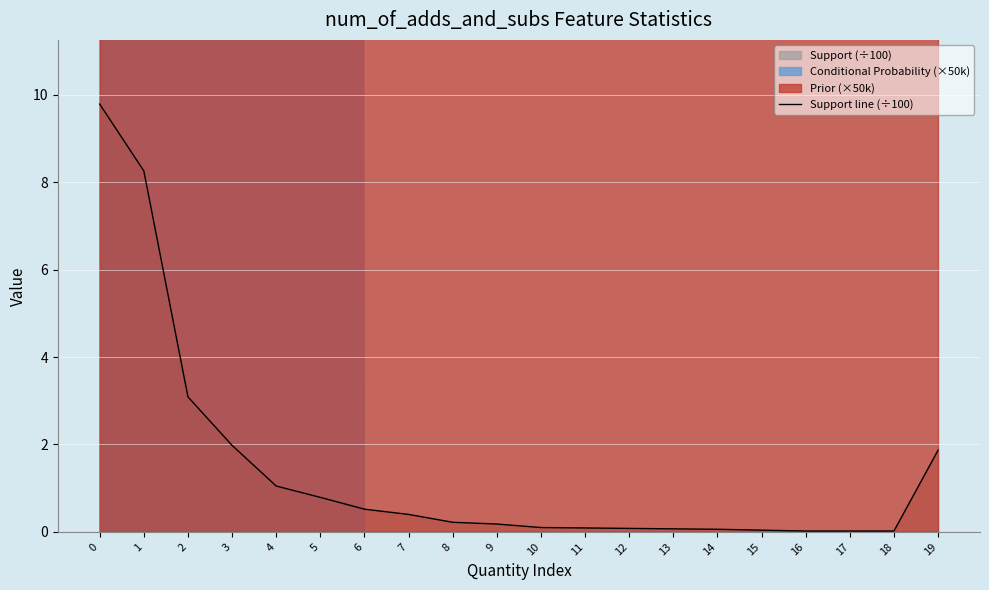

The value at 15 is 0.1. True or false?

False